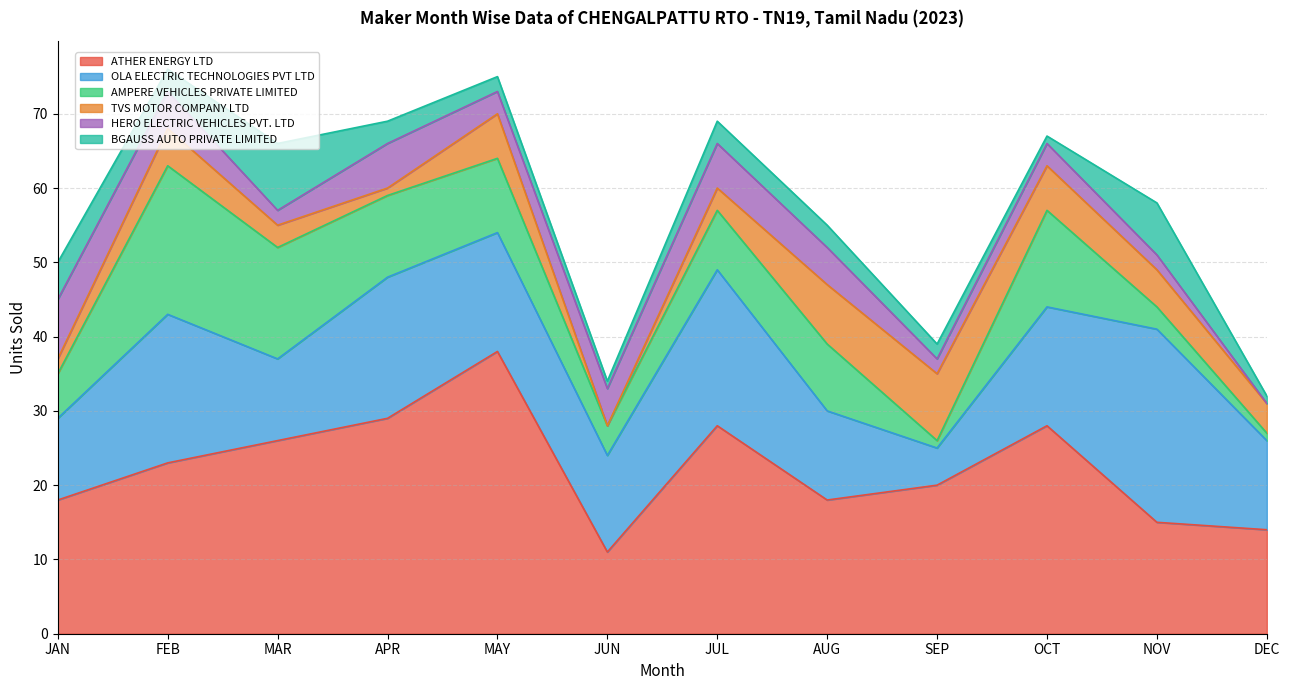

What is the difference between the maximum and minimum values in the OLA ELECTRIC TECHNOLOGIES PVT LTD series?

21